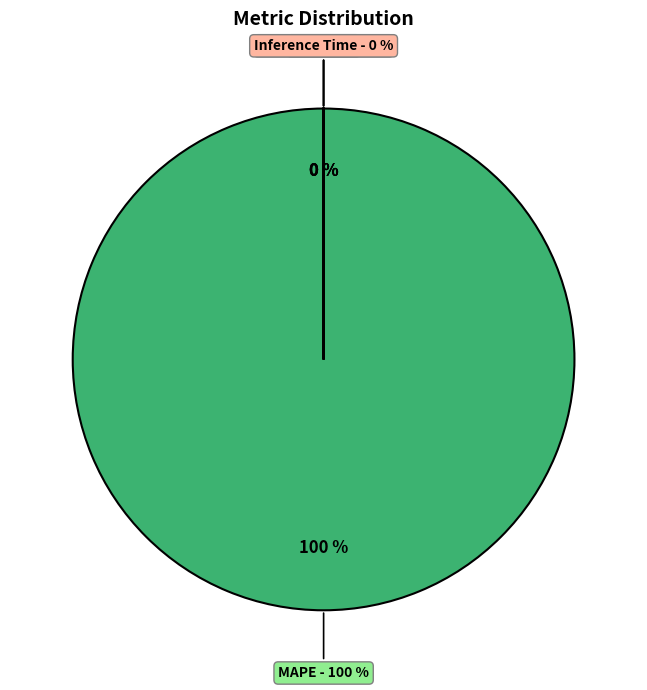

How many segments does this pie chart have?

4